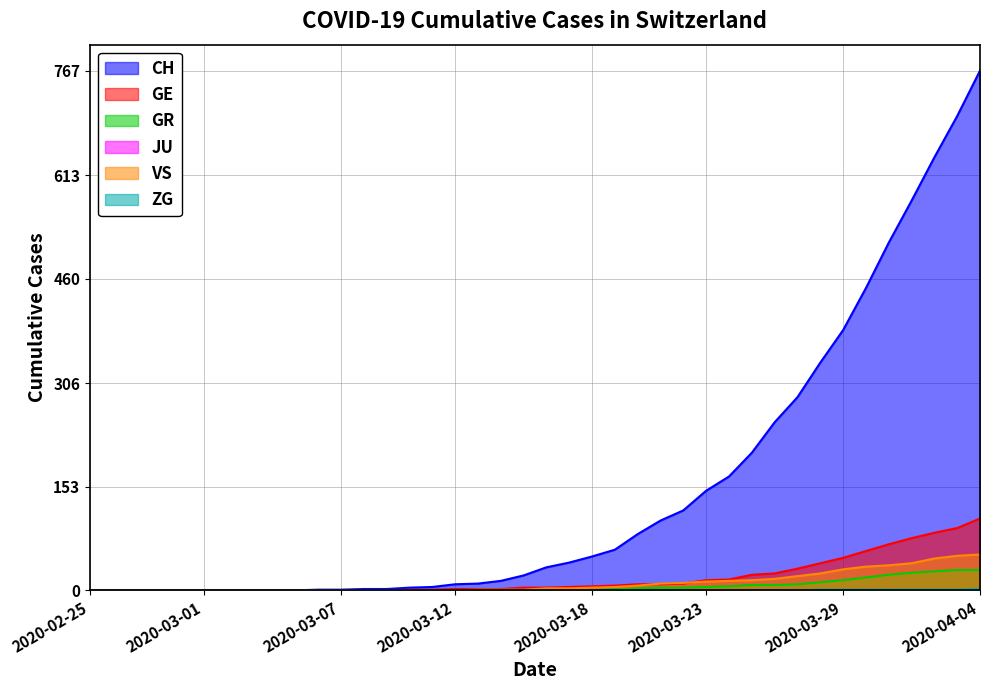

The CH series shows 22 at 2020-03-16. True or false?

False